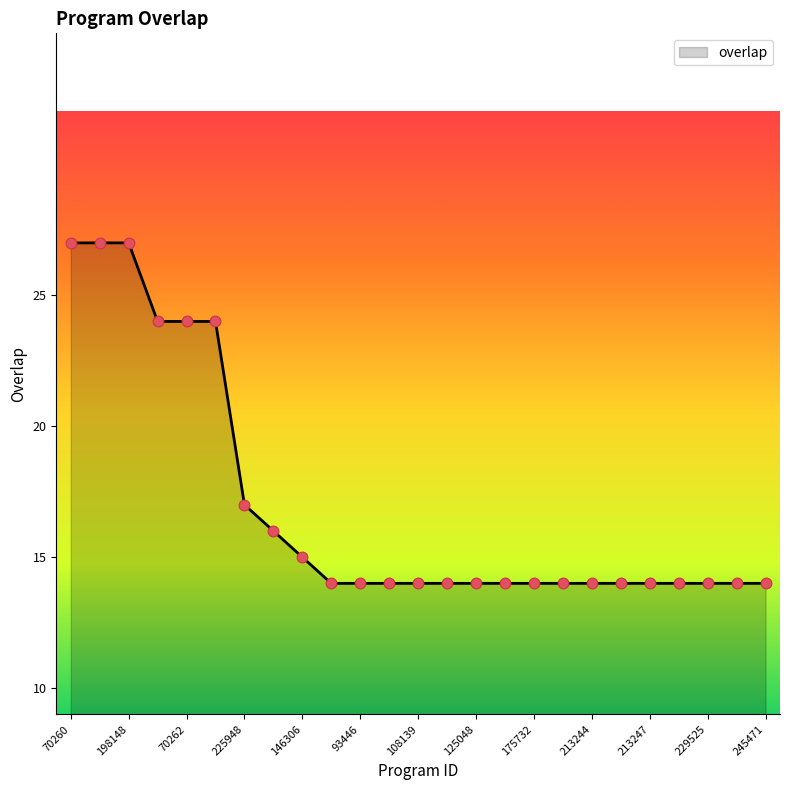

What is the greatest value displayed?

27